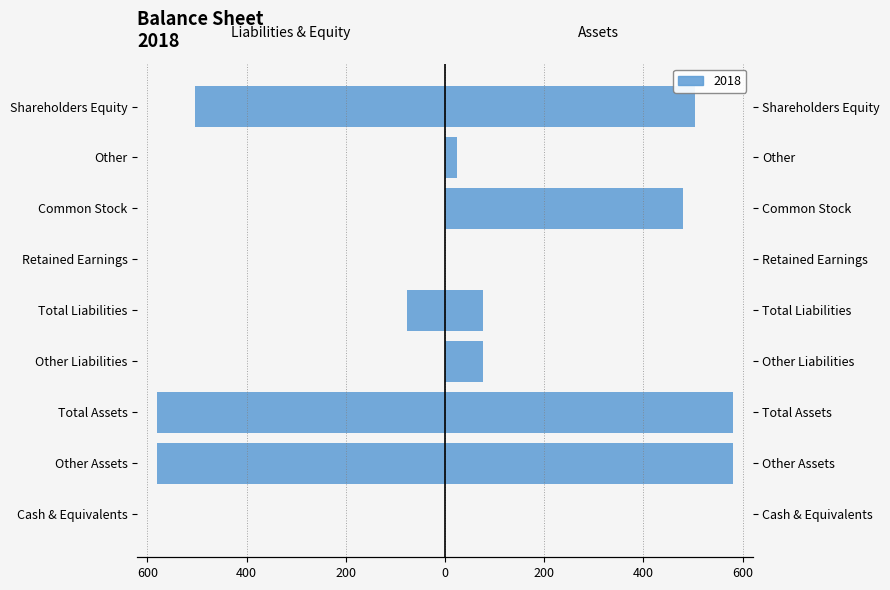

How many data points does each series have?

9